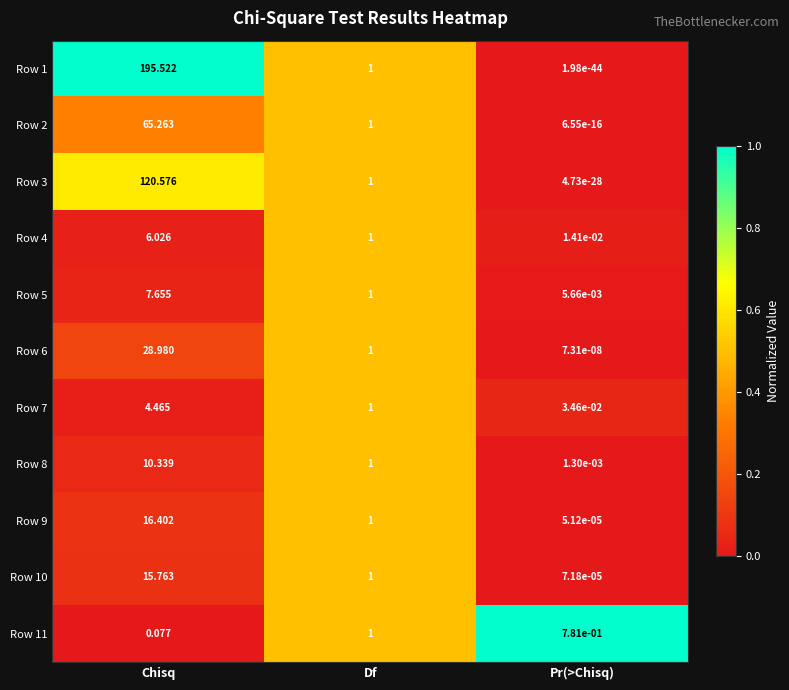

Rank the categories by Row 6 value from lowest to highest.

Pr(>Chisq), Df, Chisq